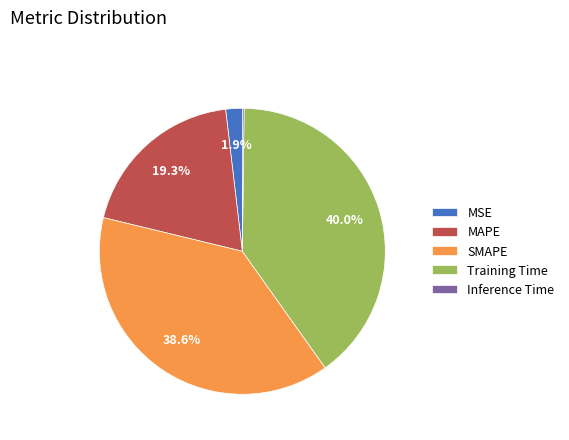

Combined, do SMAPE and MAPE account for over 50%?

Yes